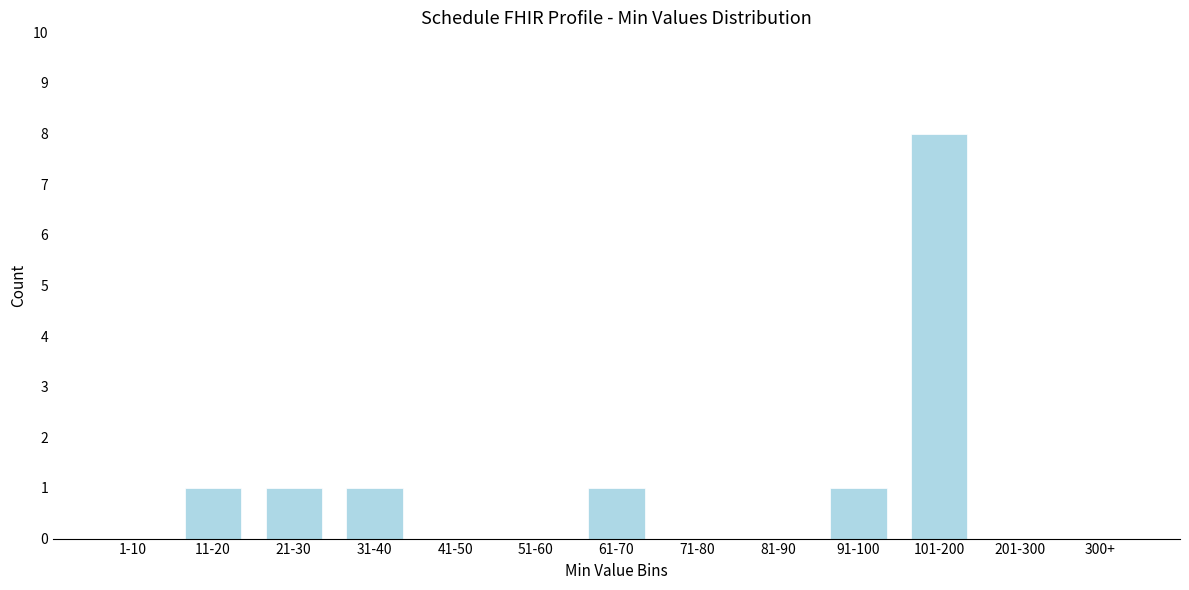

Reading left to right, what are all the values shown in this chart?

1-10=0	11-20=1	21-30=1	31-40=1	41-50=0	51-60=0	61-70=1	71-80=0	81-90=0	91-100=1	101-200=8	201-300=0	300+=0